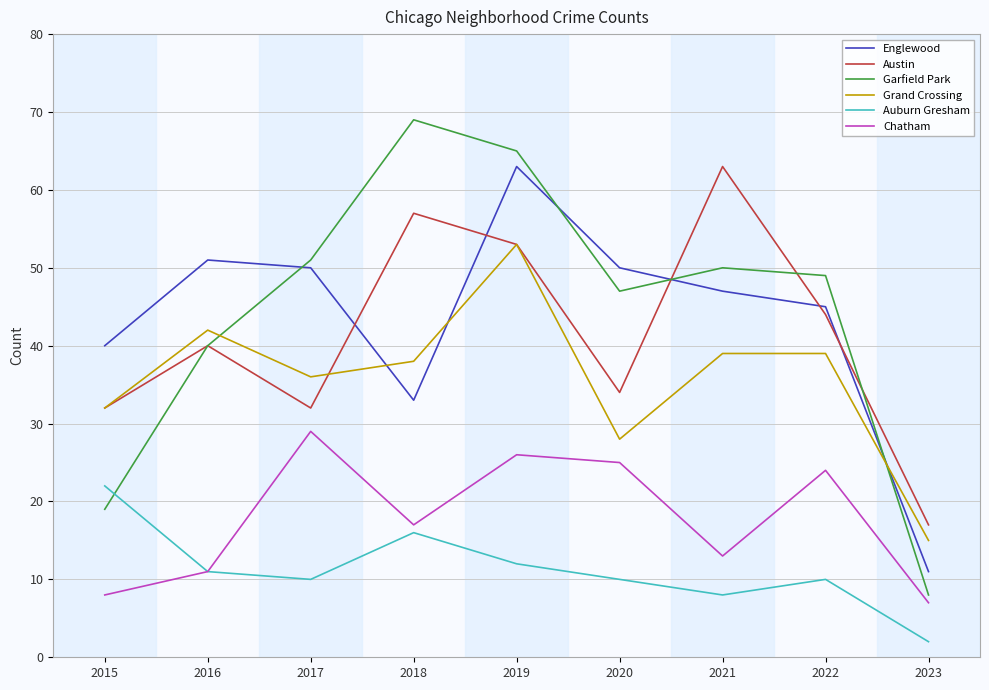

List the labels in order of Garfield Park value, smallest first.

2023, 2015, 2016, 2020, 2022, 2021, 2017, 2019, 2018